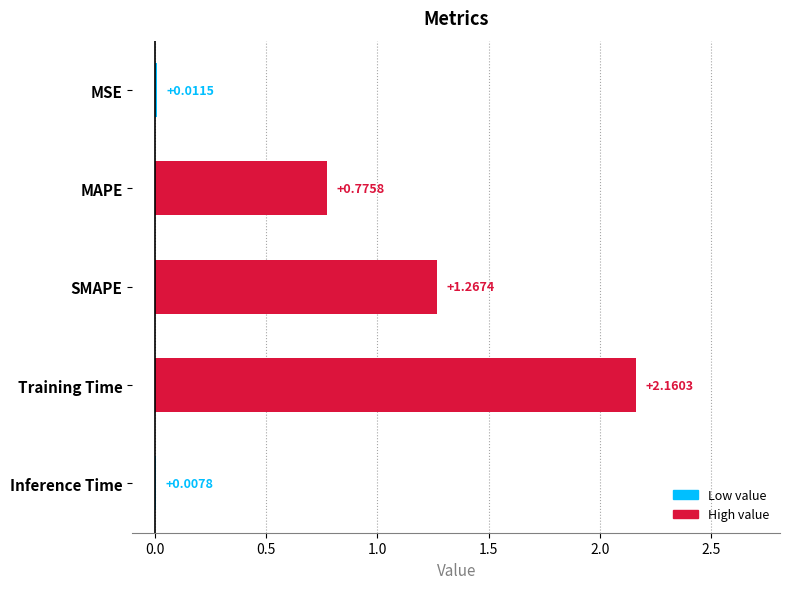

What is the sum of all values?

4.2